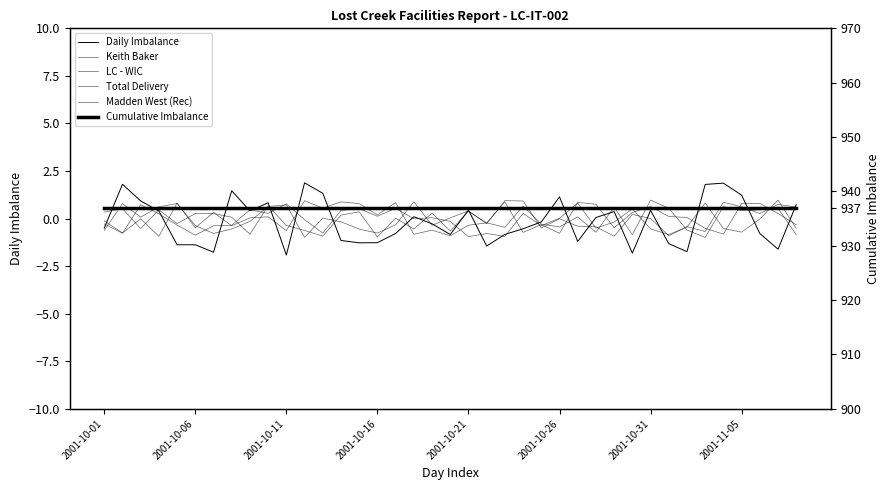

Which series has the widest spread of values?

Daily Imbalance